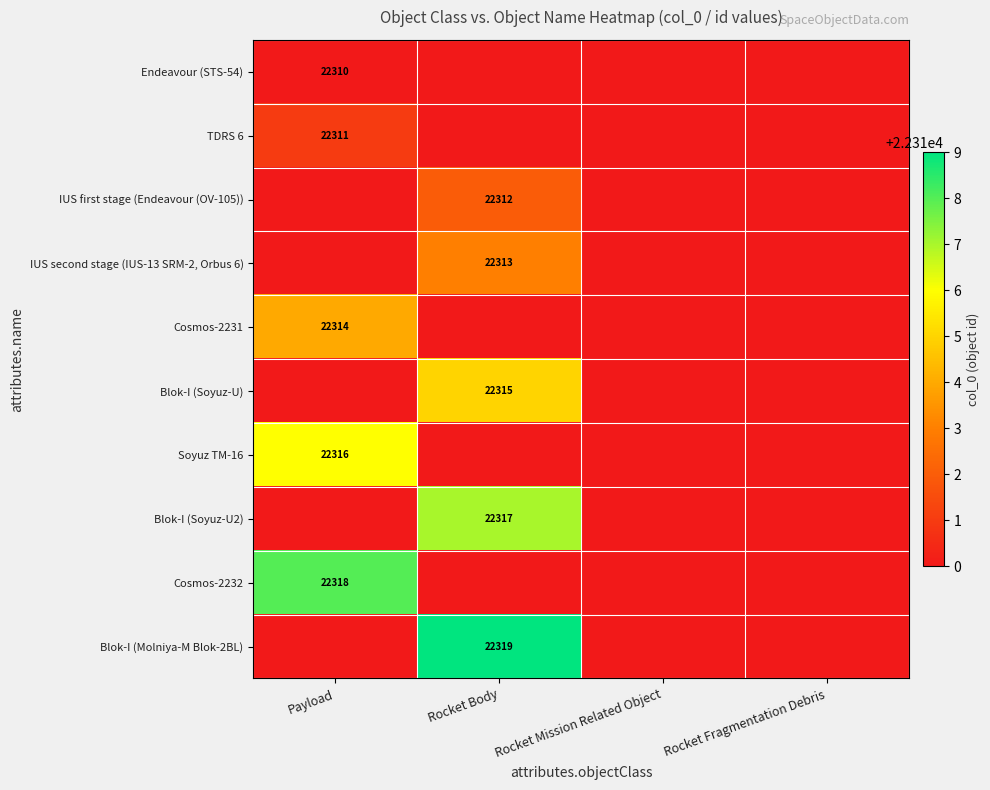

At how many categories does at least one series exceed 16437?

2